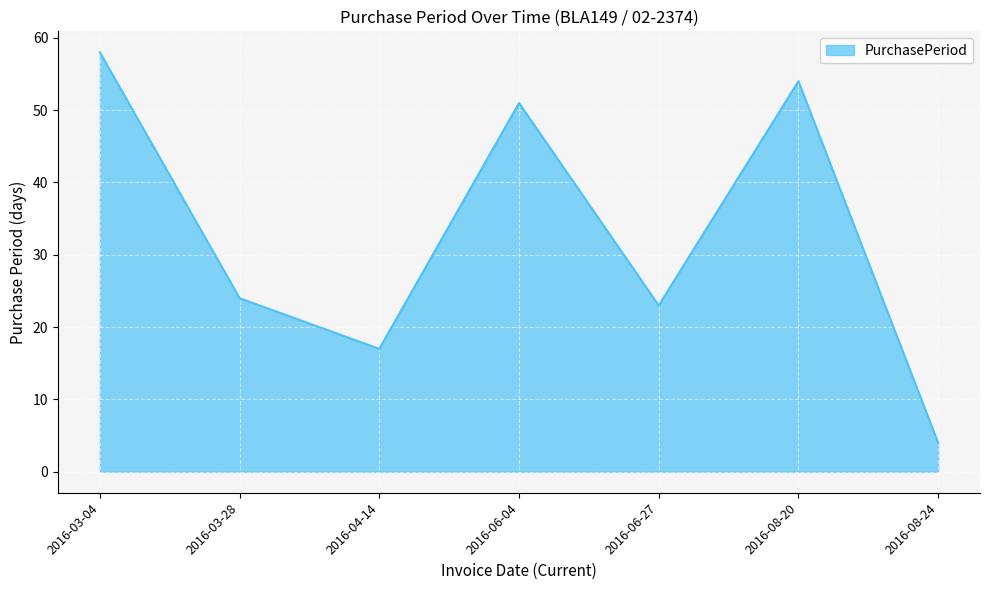

The value at 2016-08-24 is 1. True or false?

False